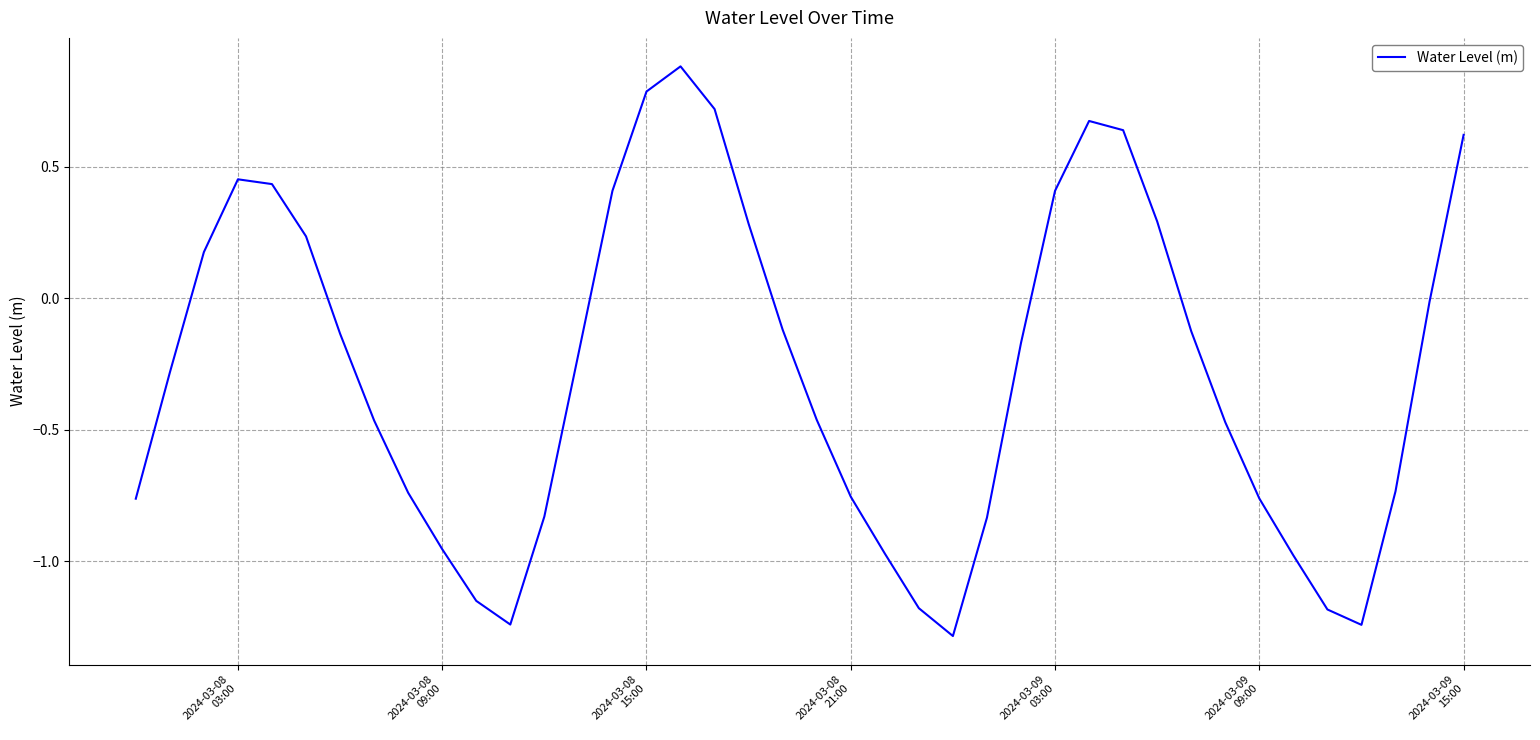

How many values are below 0?

26